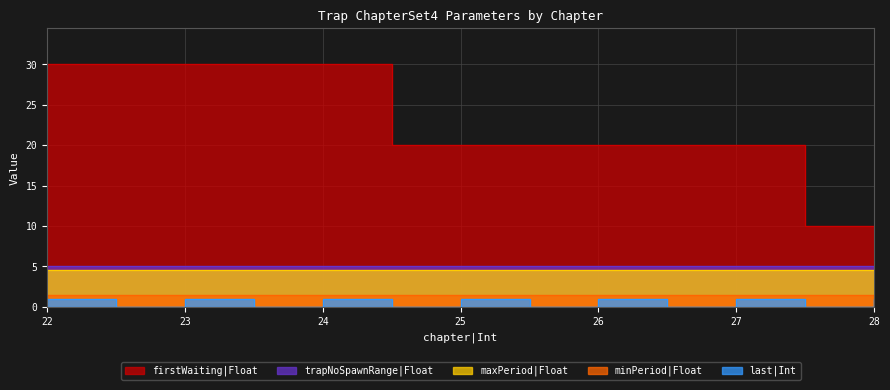

How many lines are shown in the chart?

5